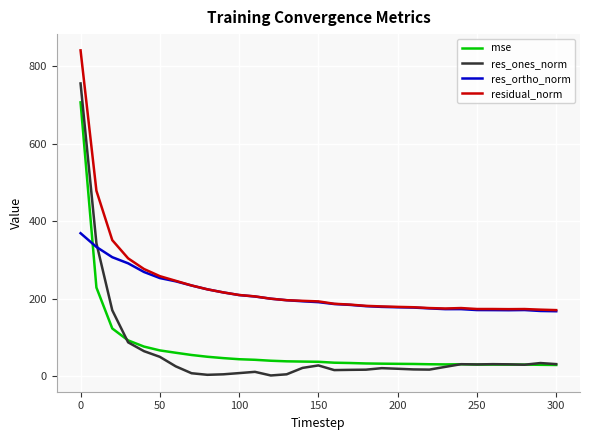

True or false: mse and residual_norm cross at least once.

False